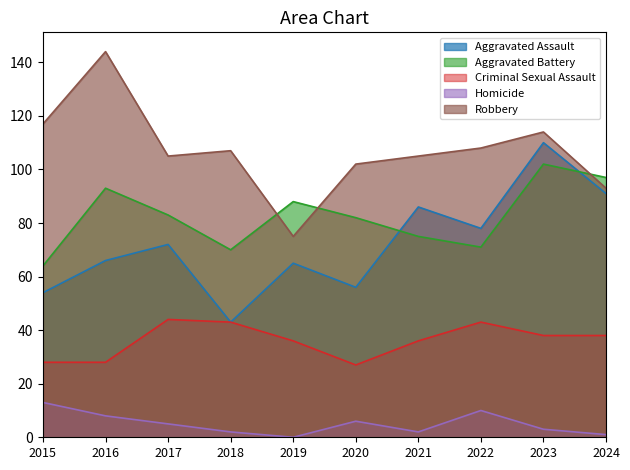

Rank the series by their maximum value, from highest to lowest.

Robbery, Aggravated Assault, Aggravated Battery, Criminal Sexual Assault, Homicide